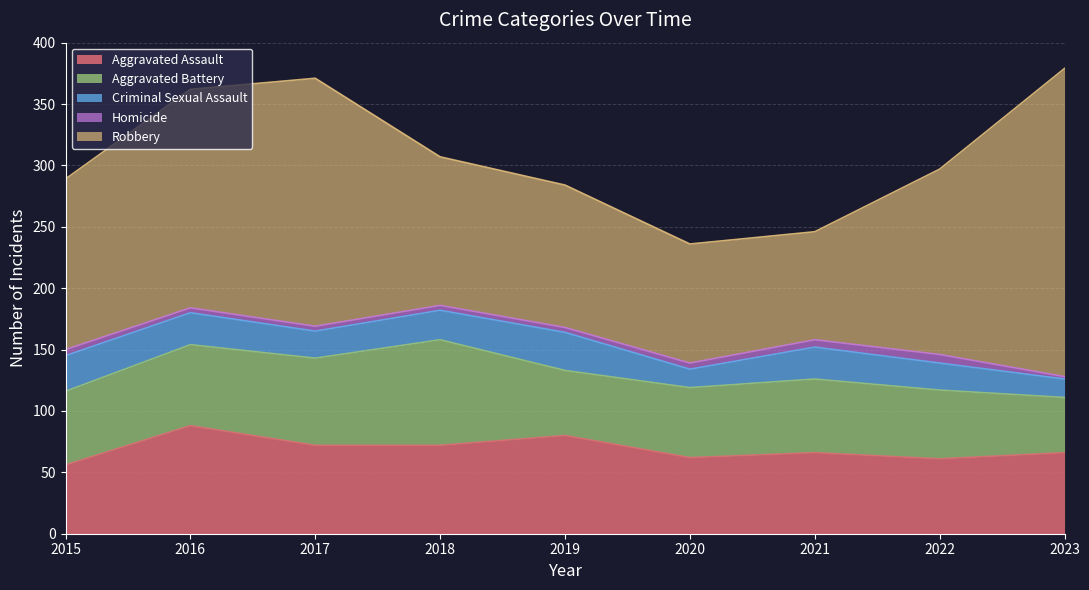

True or false: Aggravated Battery and Criminal Sexual Assault cross at least once.

False